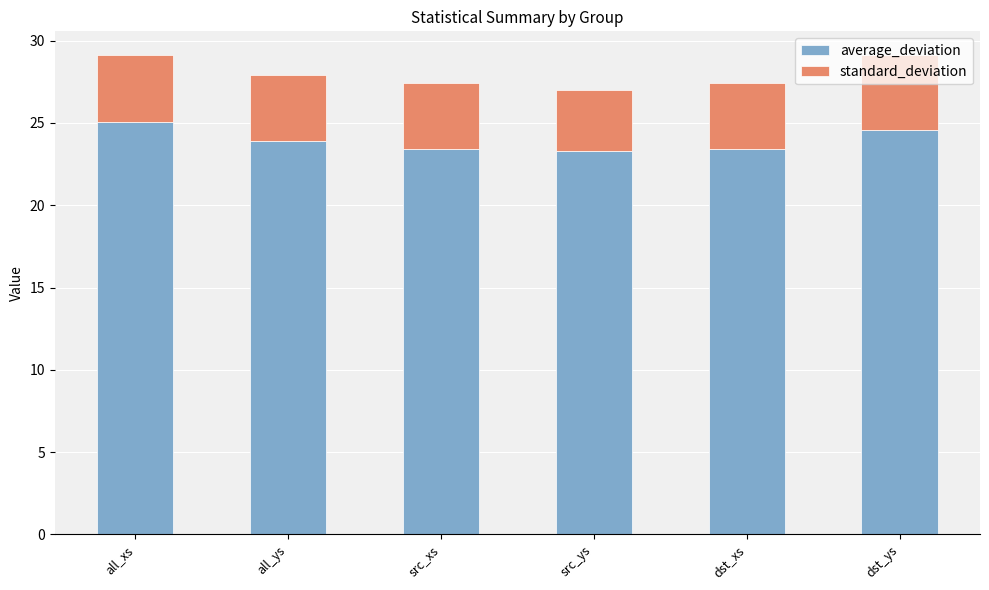

What is the highest value of the average_deviation series?

25.0